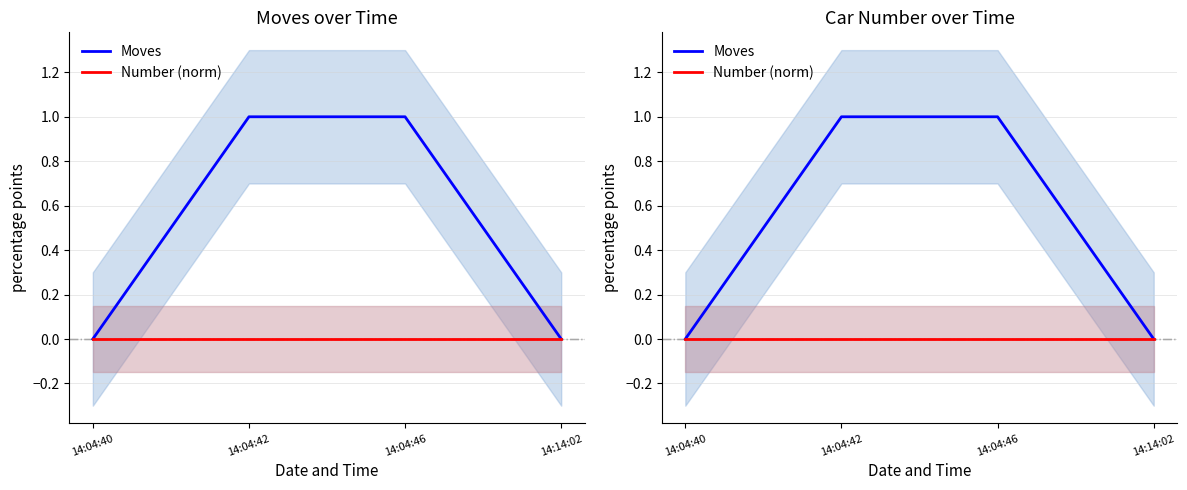

Does the chart have visible grid lines?

Yes